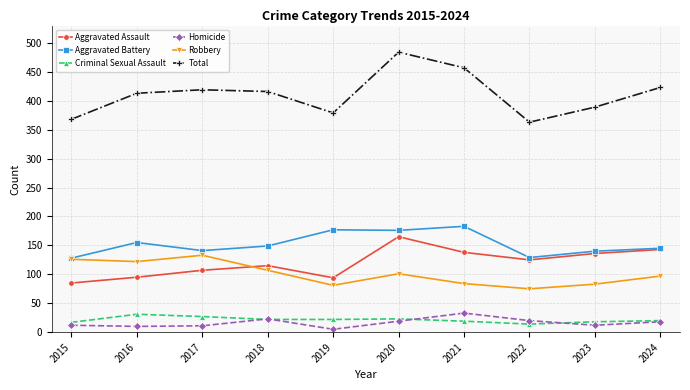

What is the smallest value displayed?

5